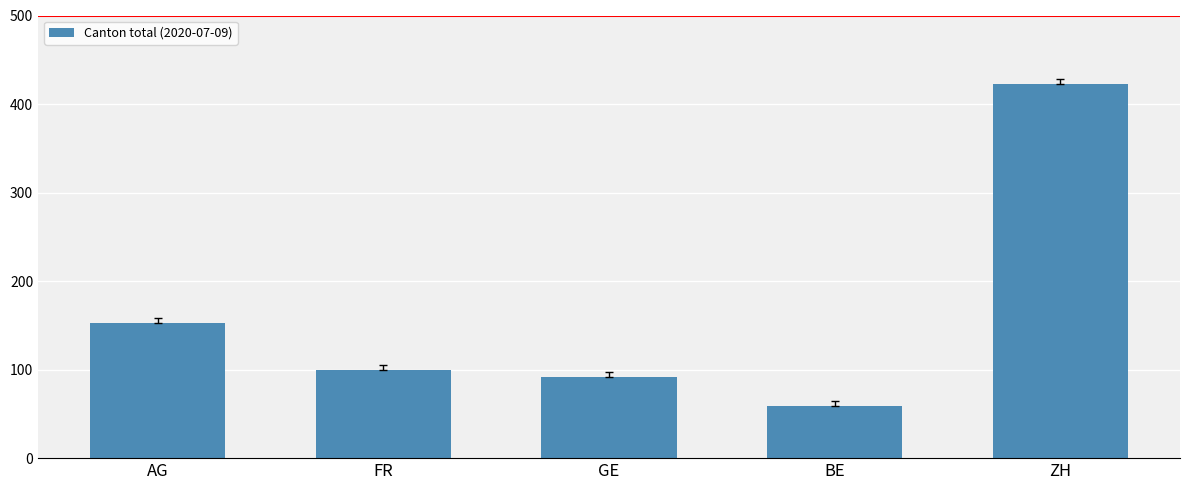

What is the value of the 3rd bar from the left?

92